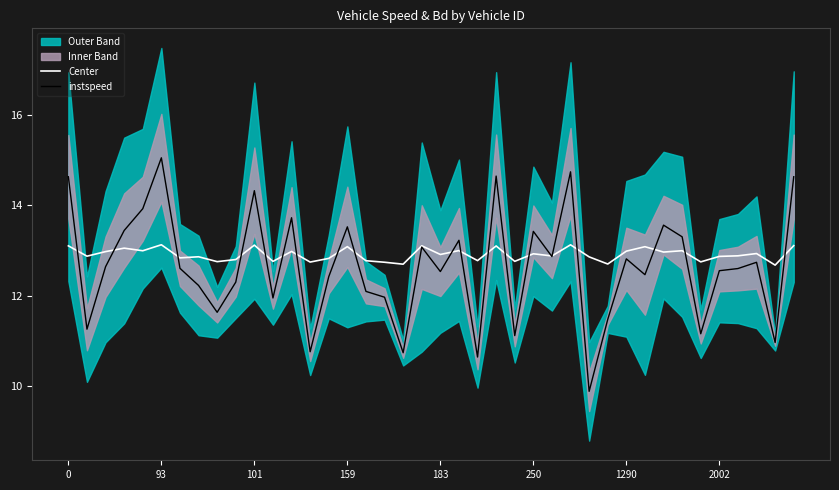

What is the maximum value for instspeed?

15.0